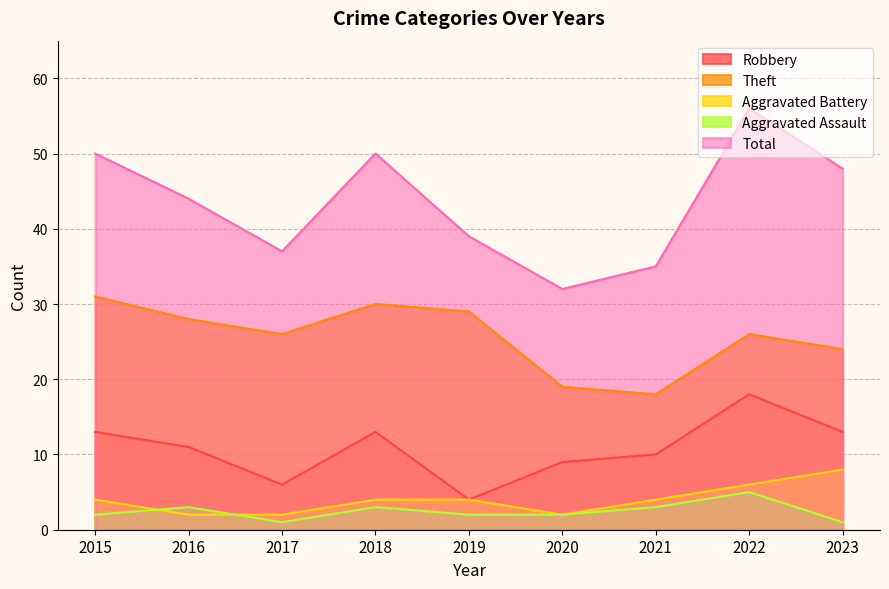

True or false: Aggravated Assault and Total intersect in this chart.

False